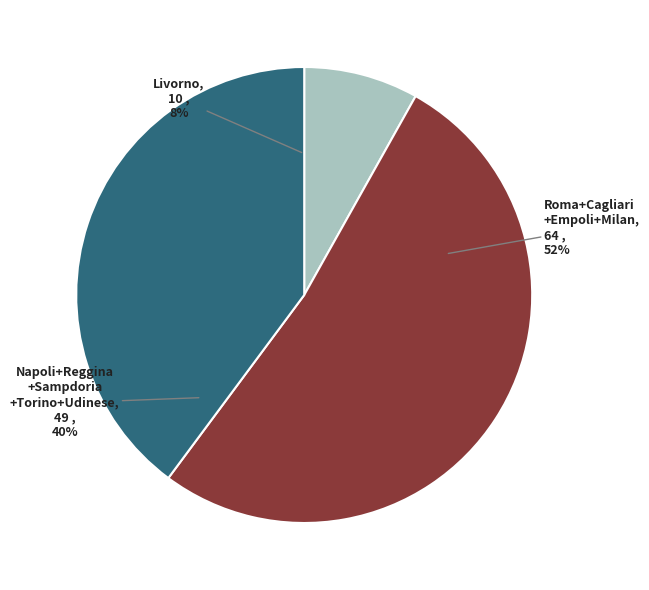

To the nearest percent, what is the difference between the largest and smallest slice percentages?

44%